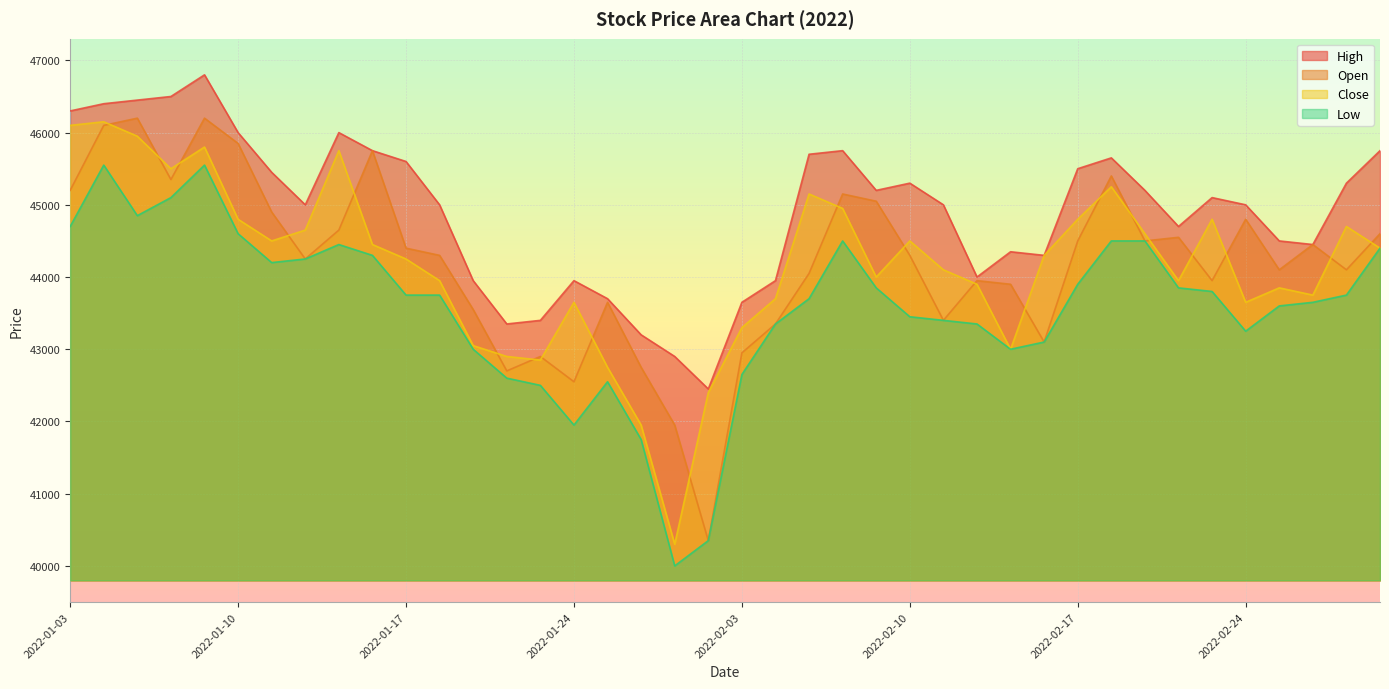

True or false: Open has a value of 45750 at 2022-01-14.

True